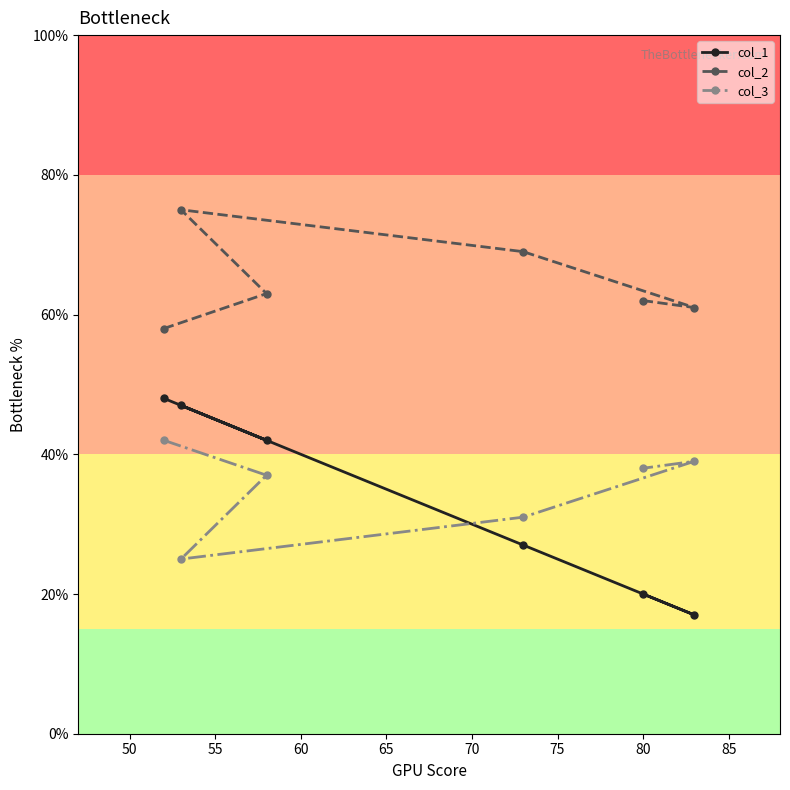

What is the difference between the second highest and second lowest values in the col_1 series?

27